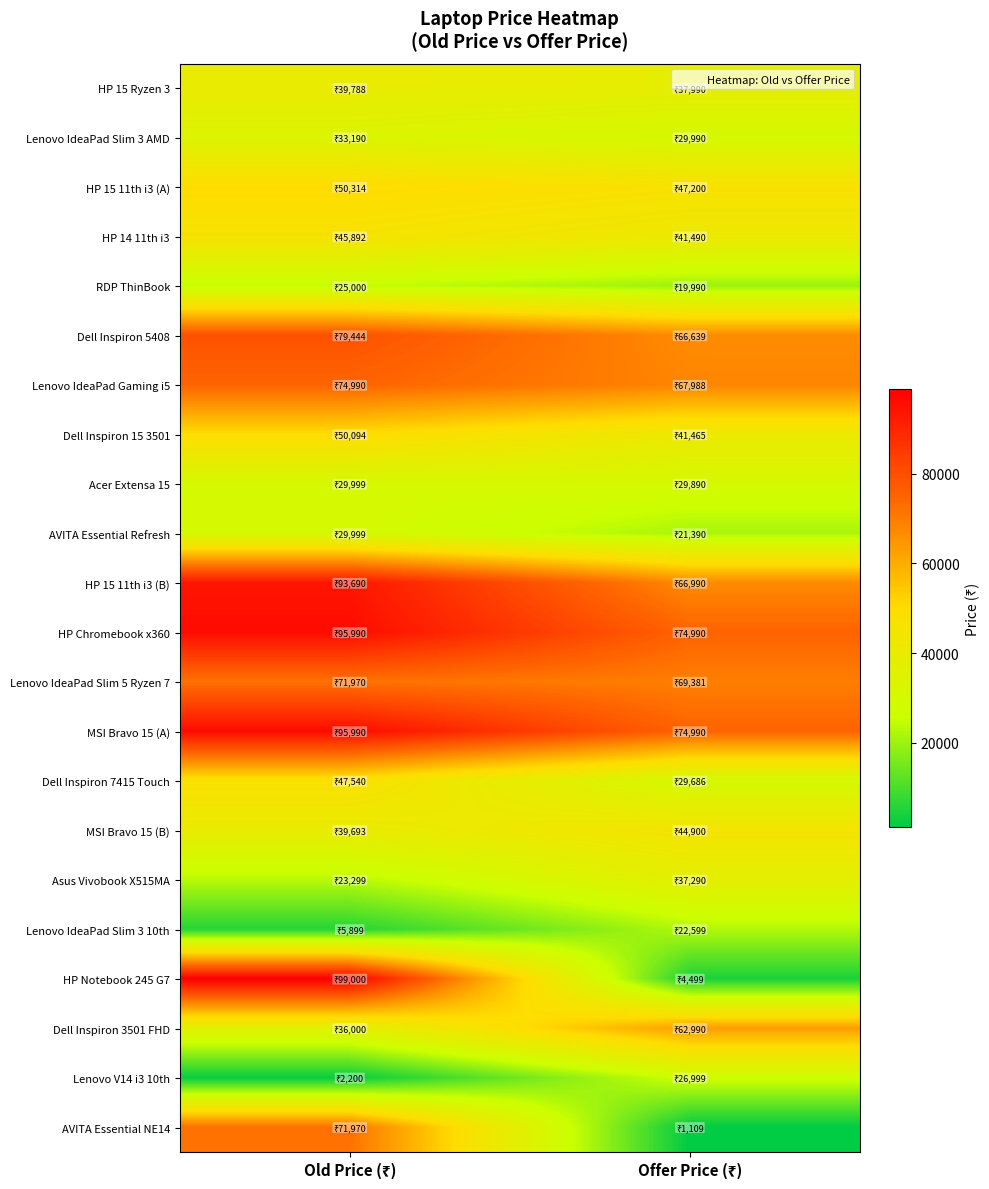

Rank the series at Old Price (₹) from lowest to highest value.

Lenovo V14 i3 10th, Lenovo IdeaPad Slim 3 10th, Asus Vivobook X515MA, RDP ThinBook, Acer Extensa 15, AVITA Essential Refresh, Lenovo IdeaPad Slim 3 AMD, Dell Inspiron 3501 FHD, MSI Bravo 15 (B), HP 15 Ryzen 3, HP 14 11th i3, Dell Inspiron 7415 Touch, Dell Inspiron 15 3501, HP 15 11th i3 (A), Lenovo IdeaPad Slim 5 Ryzen 7, AVITA Essential NE14, Lenovo IdeaPad Gaming i5, Dell Inspiron 5408, HP 15 11th i3 (B), HP Chromebook x360, MSI Bravo 15 (A), HP Notebook 245 G7